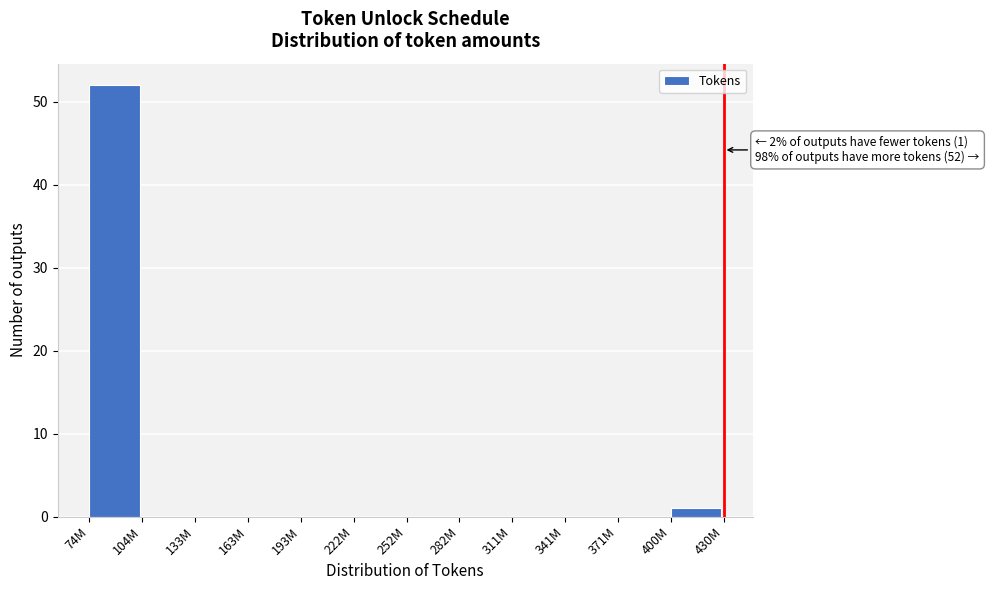

Reading left to right, transcribe all the data shown in this chart.

74M=52	104M=0	133M=0	163M=0	193M=0	222M=0	252M=0	282M=0	311M=0	341M=0	371M=0	400M=1